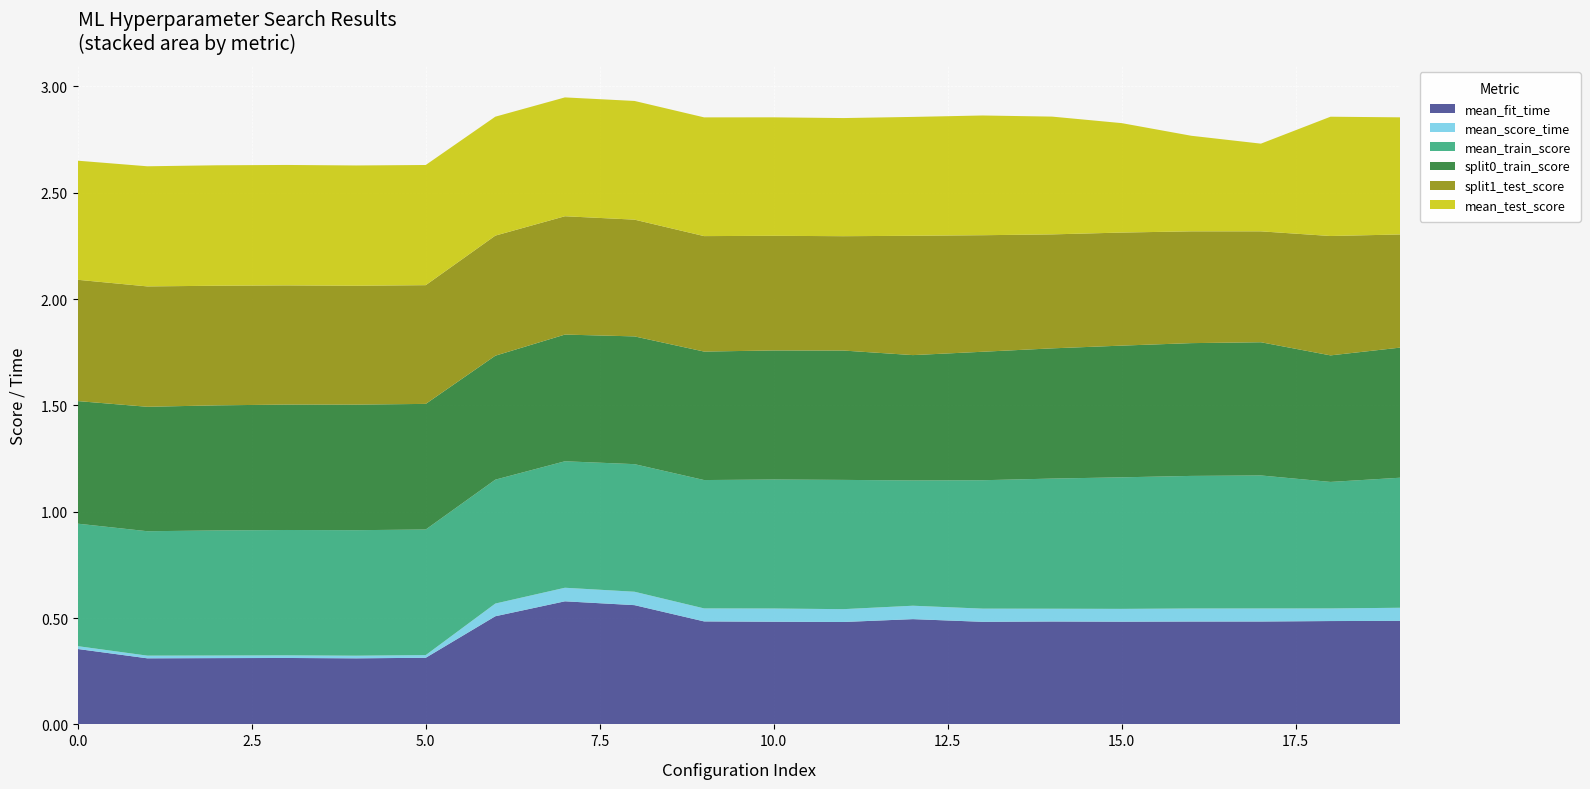

Reading left to right, what are all the values shown in this chart?

mean_fit_time: 0=0.4	1=0.3	2=0.3	3=0.3	4=0.3	5=0.3	6=0.5	7=0.6	8=0.6	9=0.5	10=0.5	11=0.5	12=0.5	13=0.5	14=0.5	15=0.5	16=0.5	17=0.5	18=0.5	19=0.5
mean_score_time: 0=0.0	1=0.0	2=0.0	3=0.0	4=0.0	5=0.0	6=0.1	7=0.1	8=0.1	9=0.1	10=0.1	11=0.1	12=0.1	13=0.1	14=0.1	15=0.1	16=0.1	17=0.1	18=0.1	19=0.1
mean_train_score: 0=0.6	1=0.6	2=0.6	3=0.6	4=0.6	5=0.6	6=0.6	7=0.6	8=0.6	9=0.6	10=0.6	11=0.6	12=0.6	13=0.6	14=0.6	15=0.6	16=0.6	17=0.6	18=0.6	19=0.6
split0_train_score: 0=0.6	1=0.6	2=0.6	3=0.6	4=0.6	5=0.6	6=0.6	7=0.6	8=0.6	9=0.6	10=0.6	11=0.6	12=0.6	13=0.6	14=0.6	15=0.6	16=0.6	17=0.6	18=0.6	19=0.6
split1_test_score: 0=0.6	1=0.6	2=0.6	3=0.6	4=0.6	5=0.6	6=0.6	7=0.6	8=0.5	9=0.5	10=0.5	11=0.5	12=0.6	13=0.5	14=0.5	15=0.5	16=0.5	17=0.5	18=0.6	19=0.5
mean_test_score: 0=0.6	1=0.6	2=0.6	3=0.6	4=0.6	5=0.6	6=0.6	7=0.6	8=0.6	9=0.6	10=0.6	11=0.6	12=0.6	13=0.6	14=0.6	15=0.5	16=0.4	17=0.4	18=0.6	19=0.6